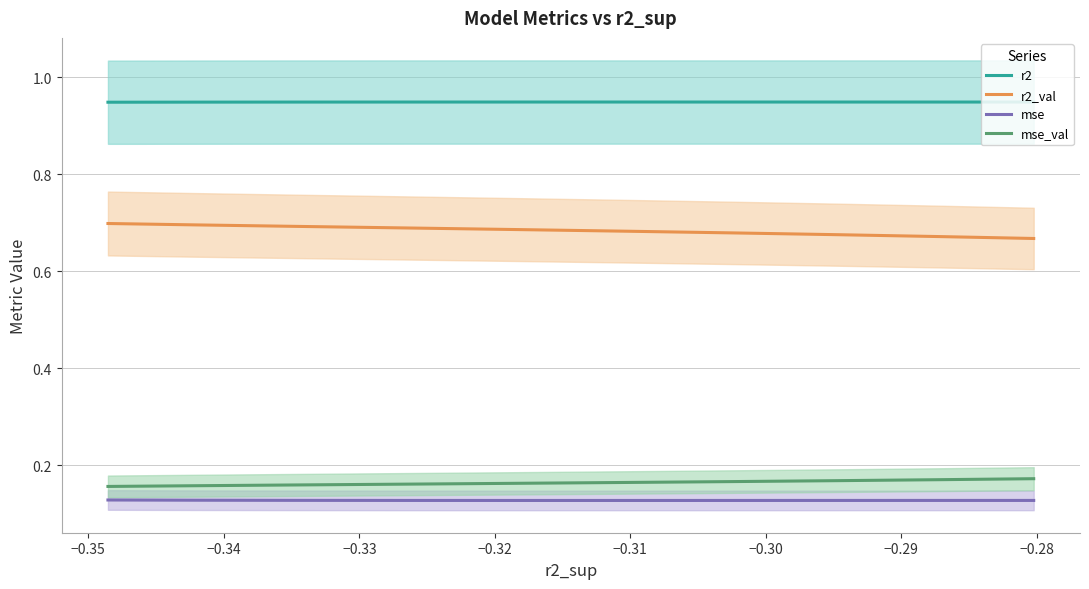

True or false: r2 and mse_val intersect in this chart.

False